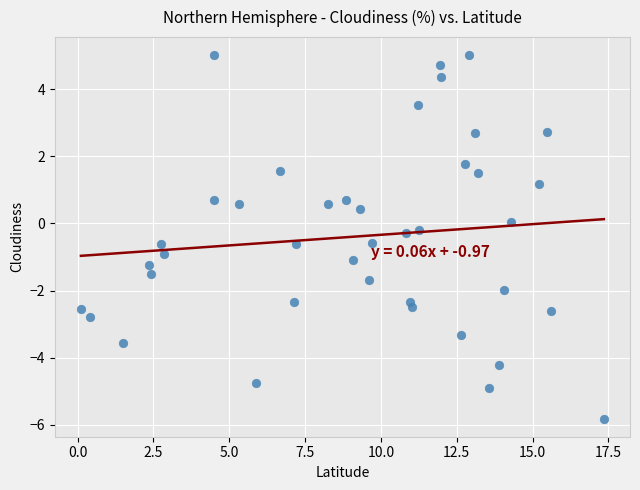

What is the range of Y values (max minus min)?

10.8